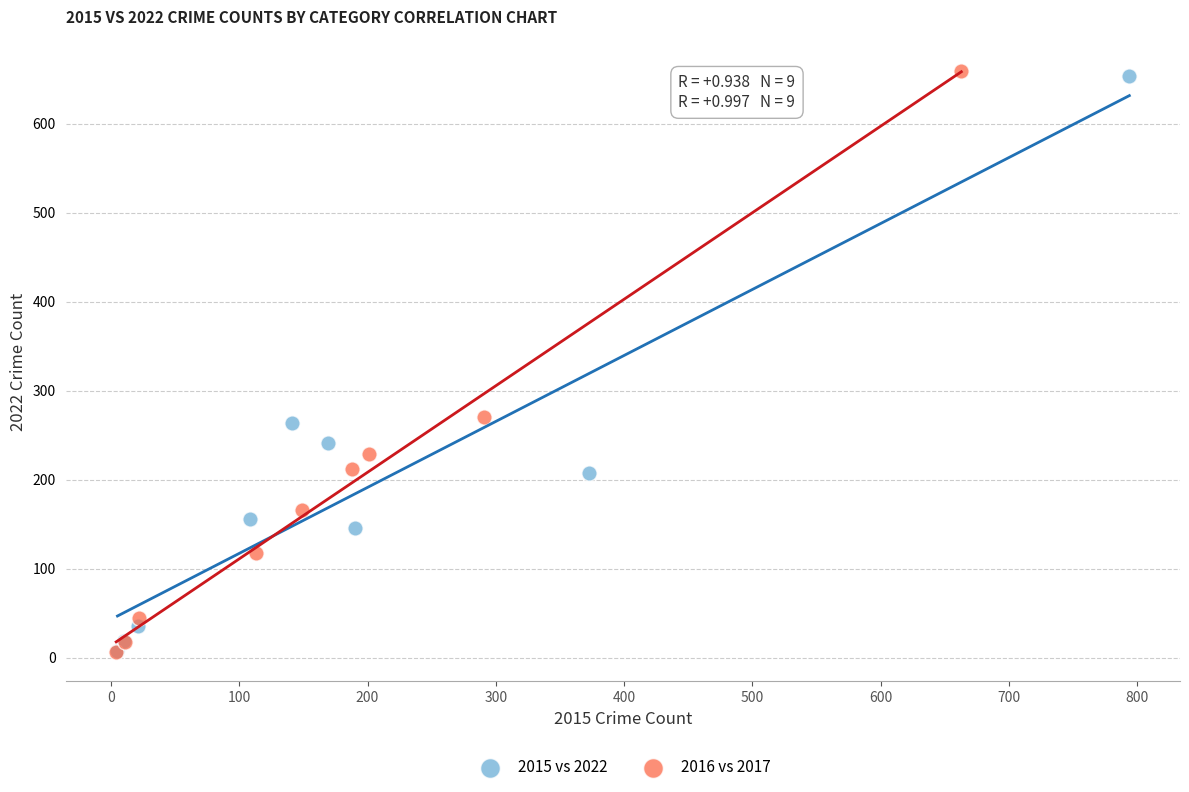

Which series has the widest spread of Y values?

2016 vs 2017